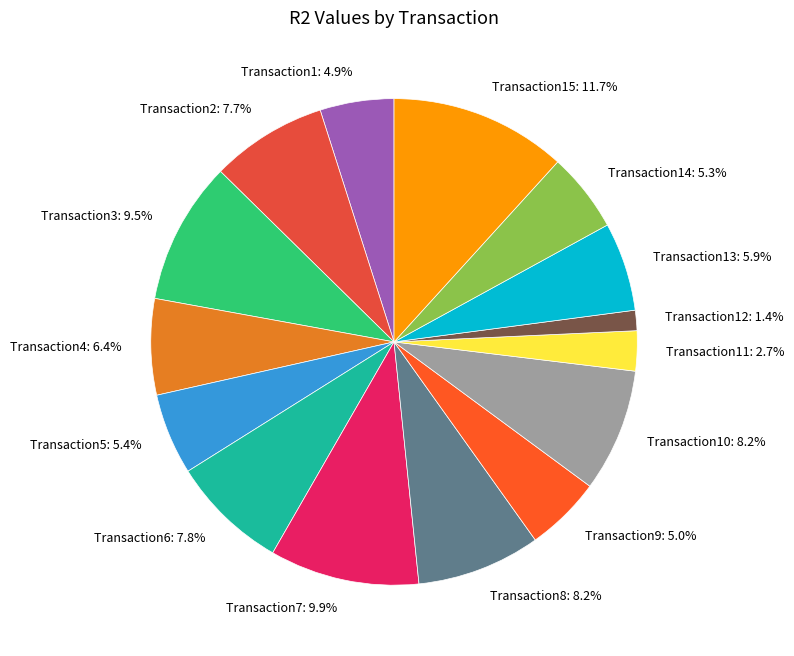

How many slices are in this pie chart?

15